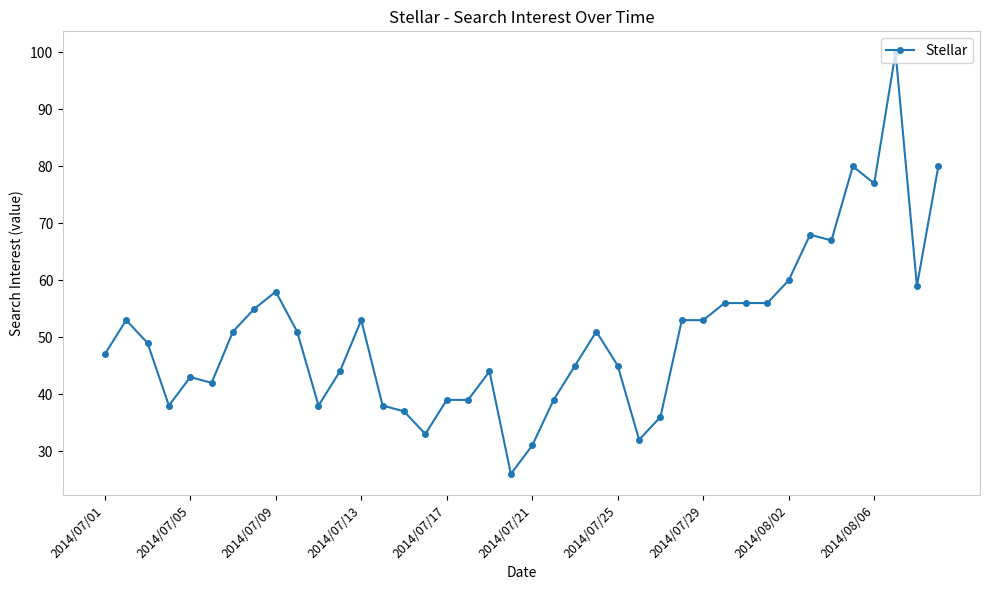

What is the value of the 34th point from the left?

68